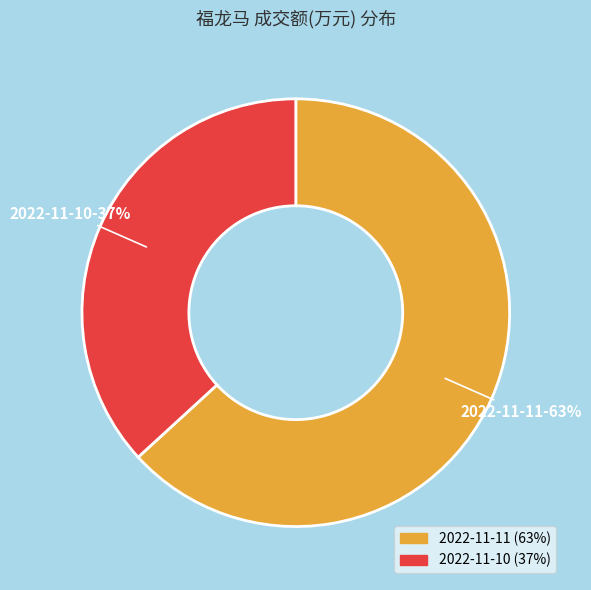

How many segments does this pie chart have?

2